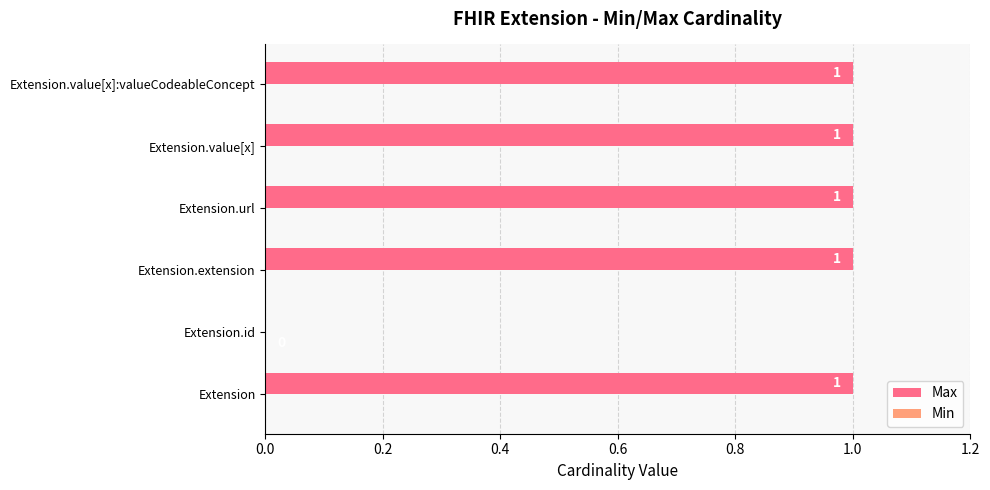

Between Extension.id and Extension.value[x]:valueCodeableConcept, which is larger?

Extension.value[x]:valueCodeableConcept